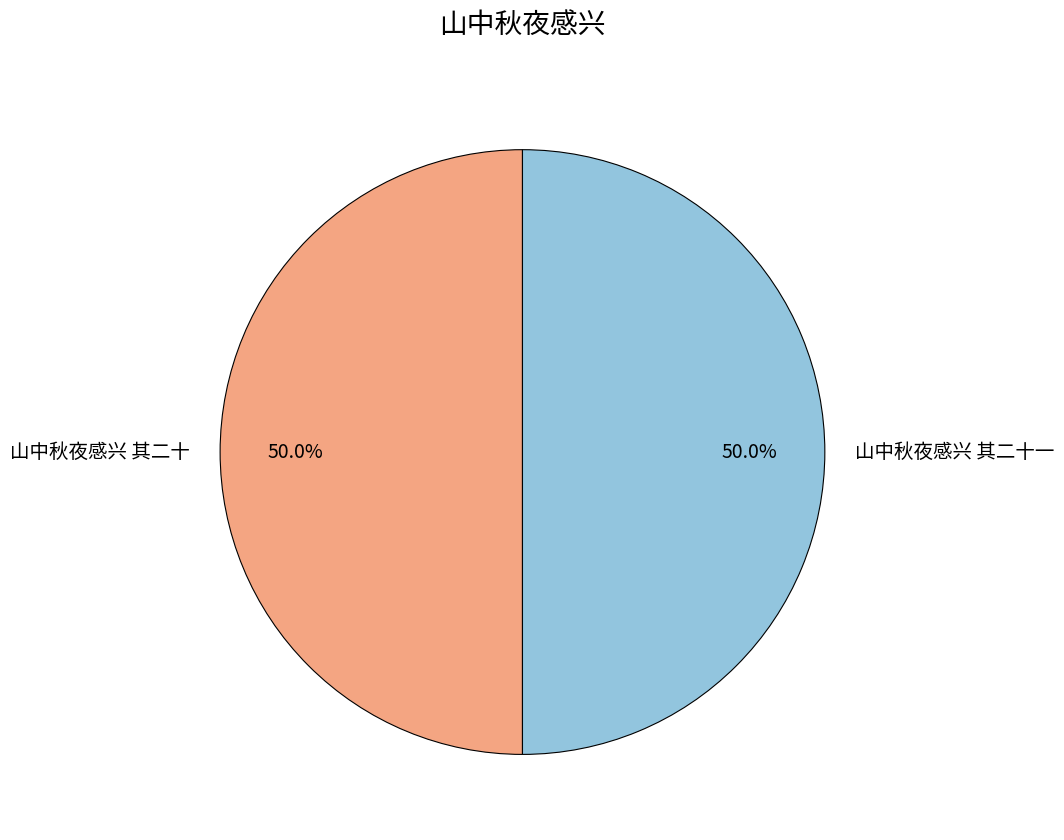

What is the total percentage of 山中秋夜感兴 其二十 and 山中秋夜感兴 其二十一?

100.0%